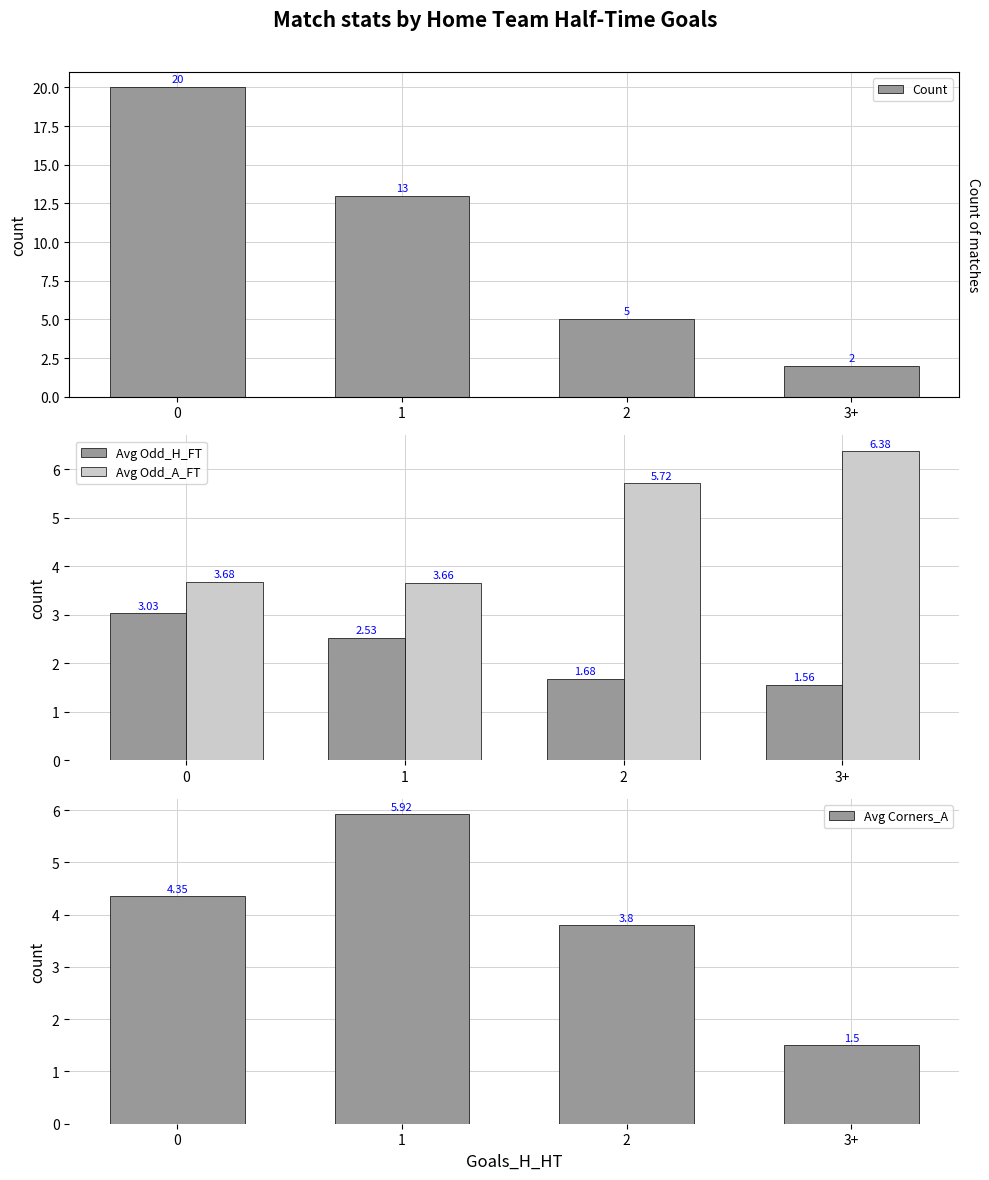

True or false: Count has a value of 5.0 at 2.

True